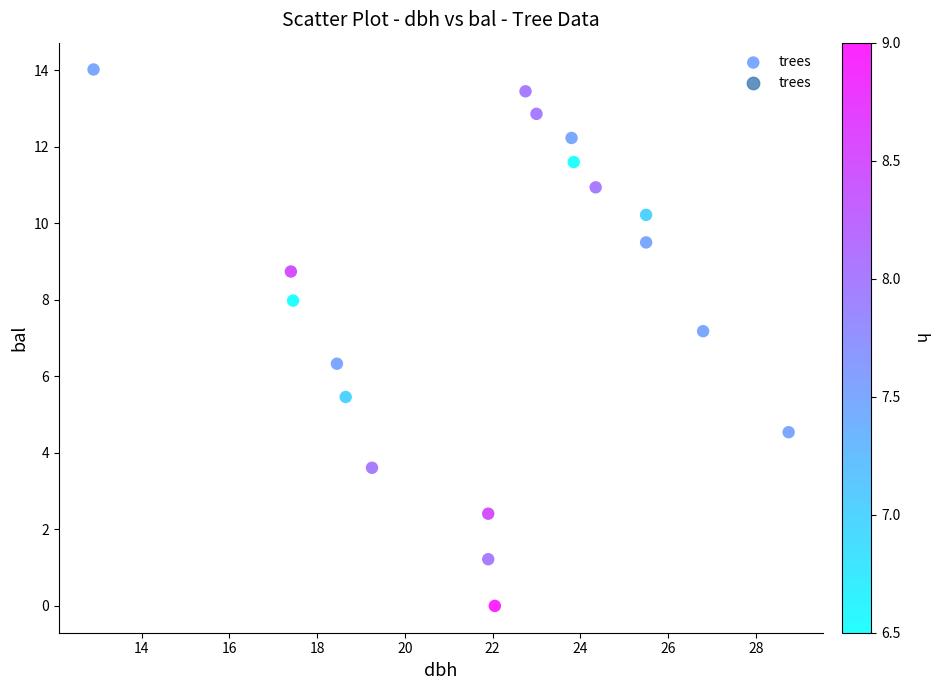

What is the range of X values (max minus min)?

15.8